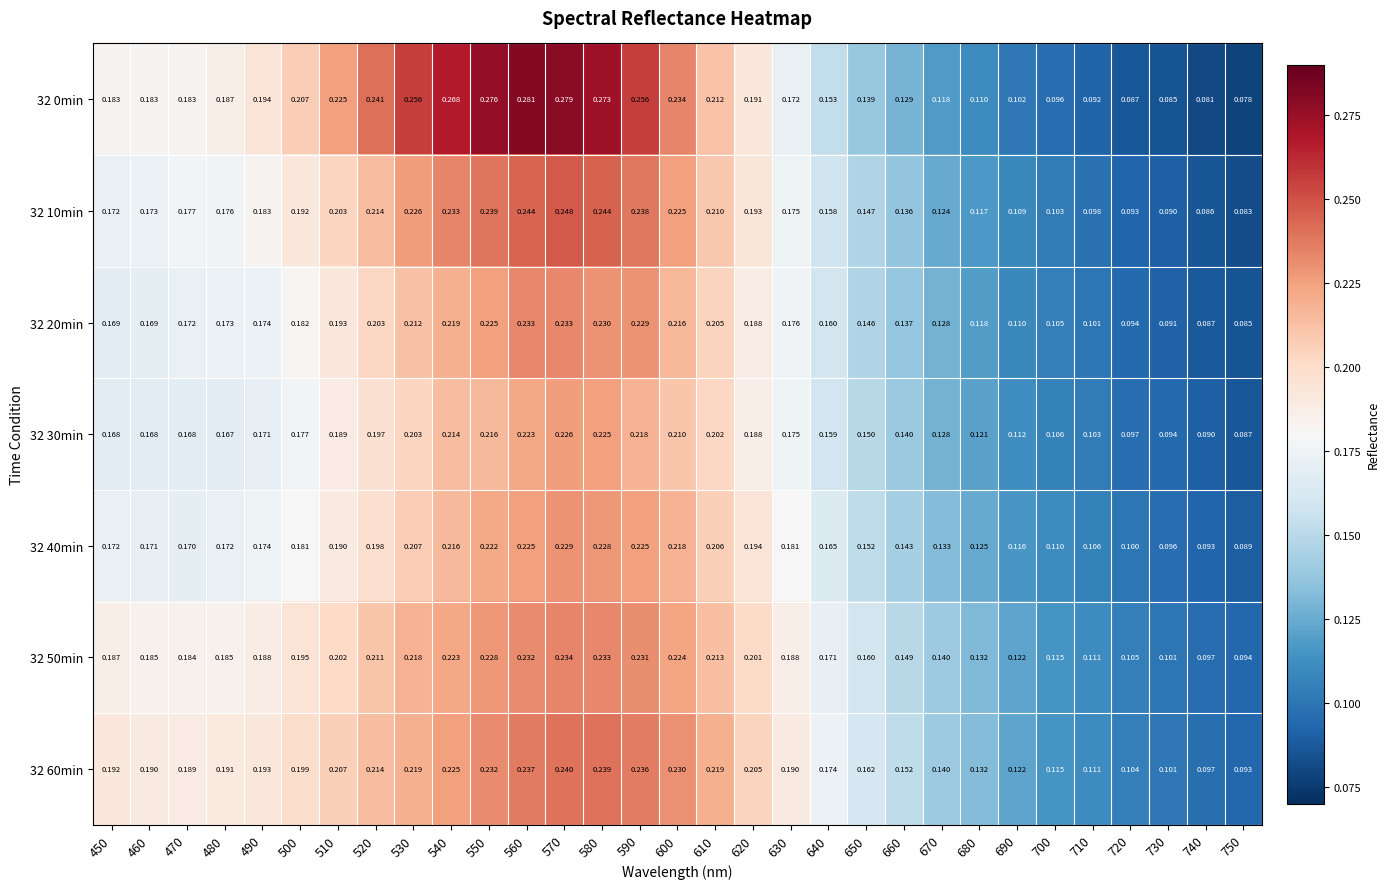

Is the value of 32 30min at 480 greater than the value of 32 60min at 680?

Yes